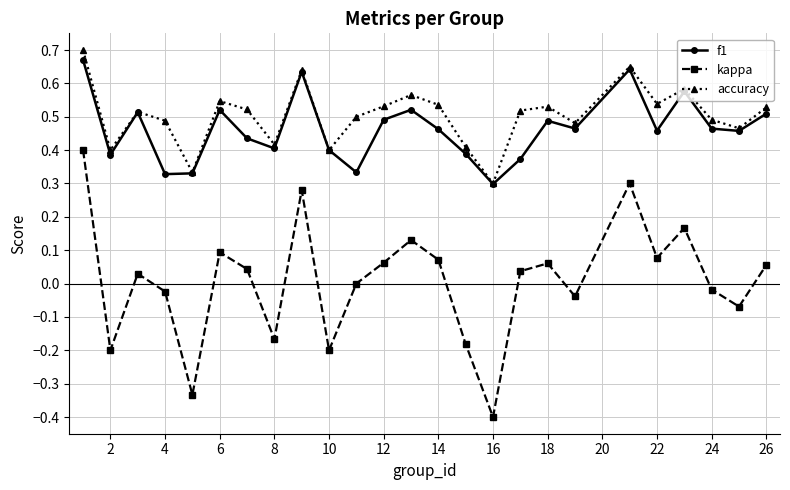

True or false: kappa and accuracy cross at least once.

False